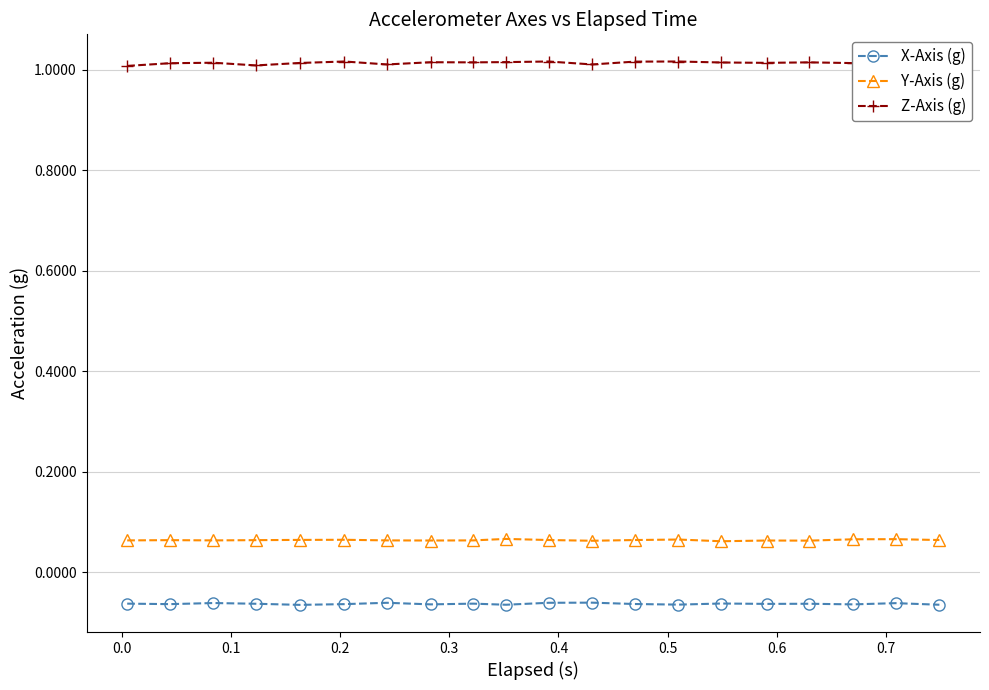

Rank the series by their maximum value, from lowest to highest.

X-Axis (g), Y-Axis (g), Z-Axis (g)